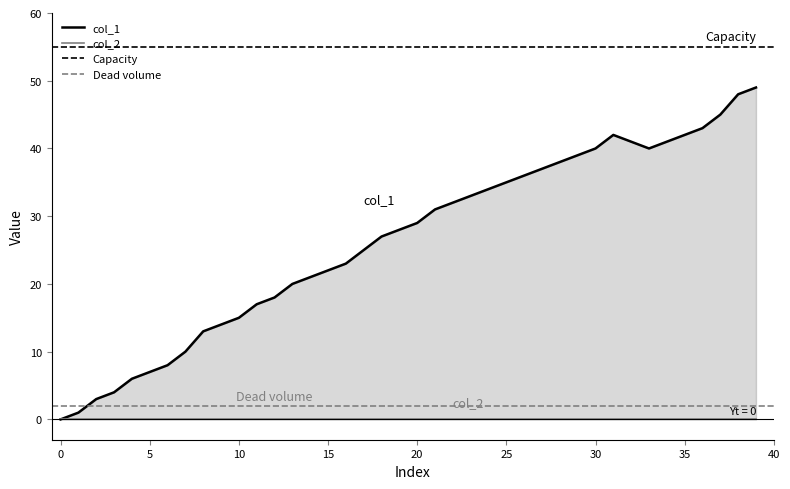

The Capacity series shows 26 at 0. True or false?

False